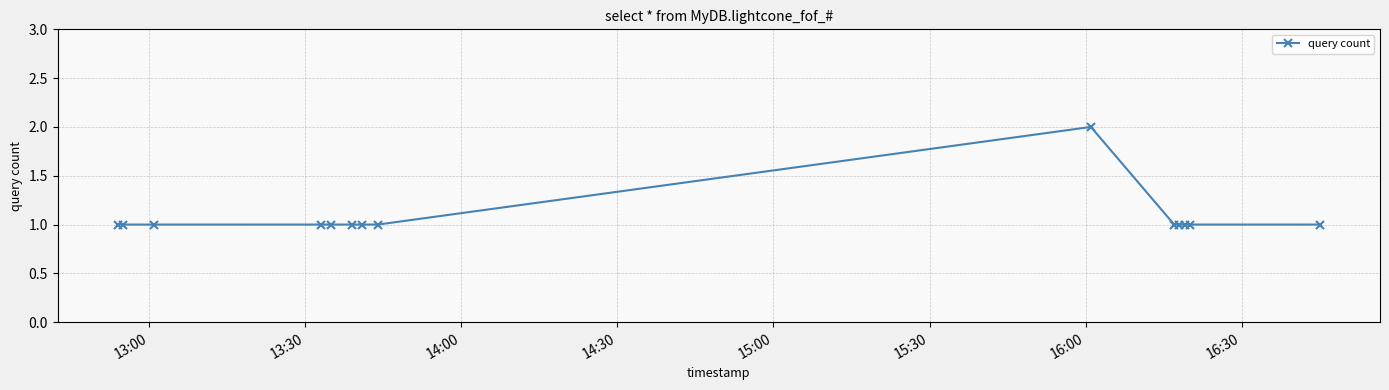

What is the value of the 7th point from the left?

1